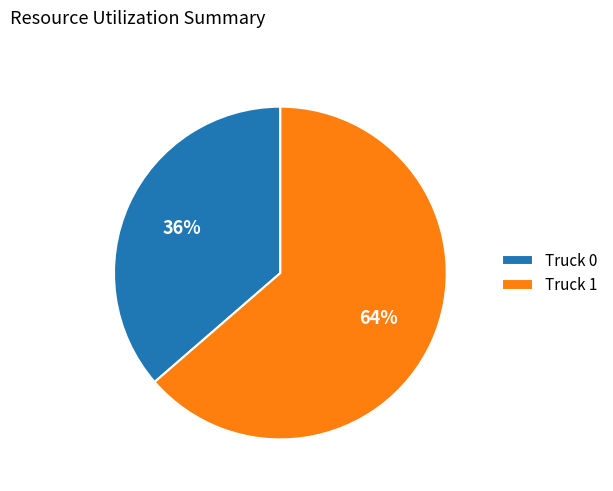

Combined, do Truck 1 and Truck 0 account for over 50%?

Yes